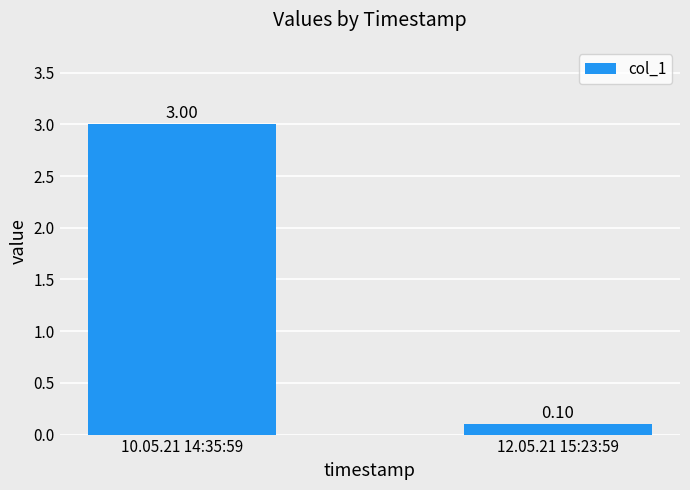

How many data points does each series have?

2